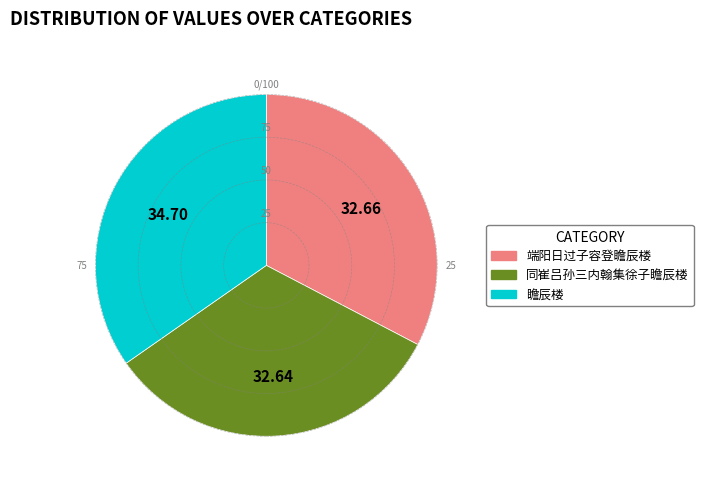

Approximately how many times larger is the value at 端阳日过子容登瞻辰楼 compared to 瞻辰楼?

0.9